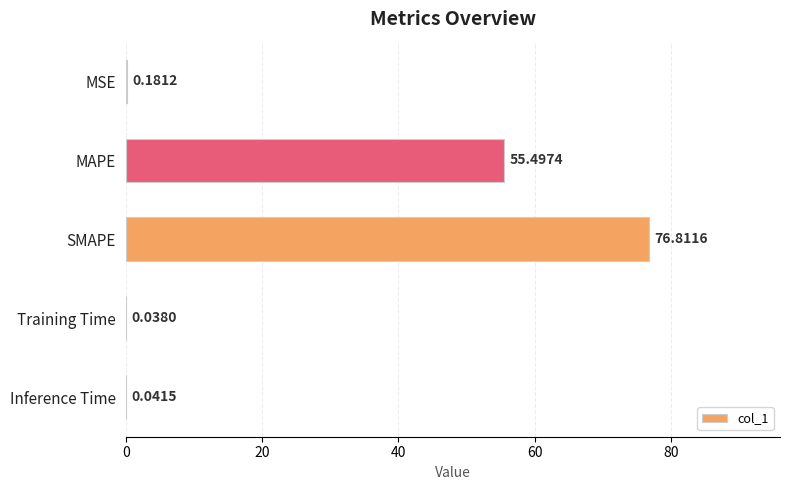

What is the sum of the values at SMAPE and Inference Time?

76.9